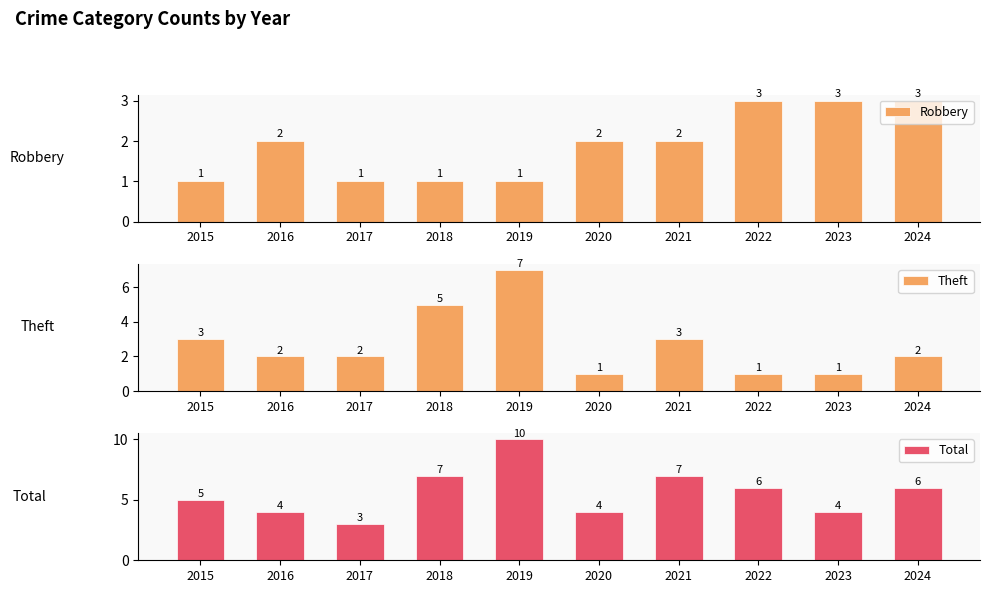

What is the total value across all series at 2023?

8